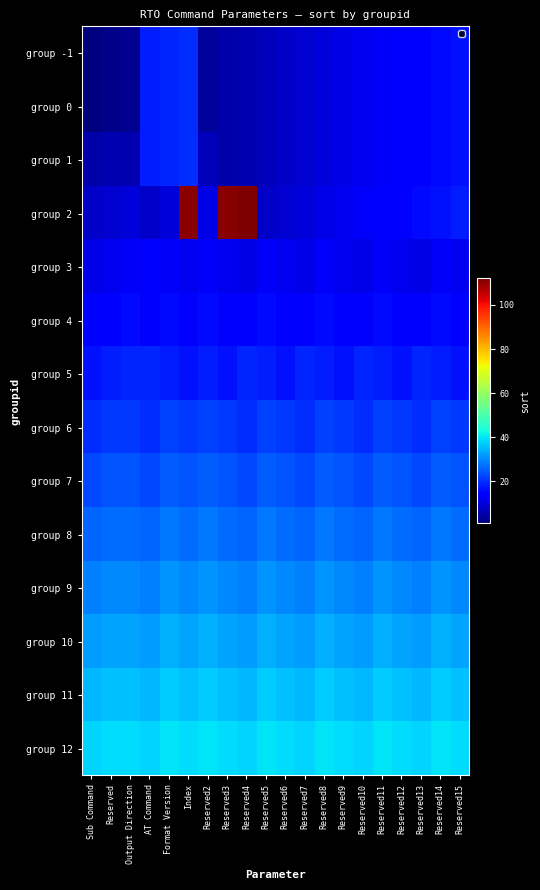

Rank the series at Sub Command from highest to lowest value.

group 12, group 11, group 10, group 9, group 8, group 7, group 6, group 5, group 4, group 3, group 2, group 1, group -1, group 0